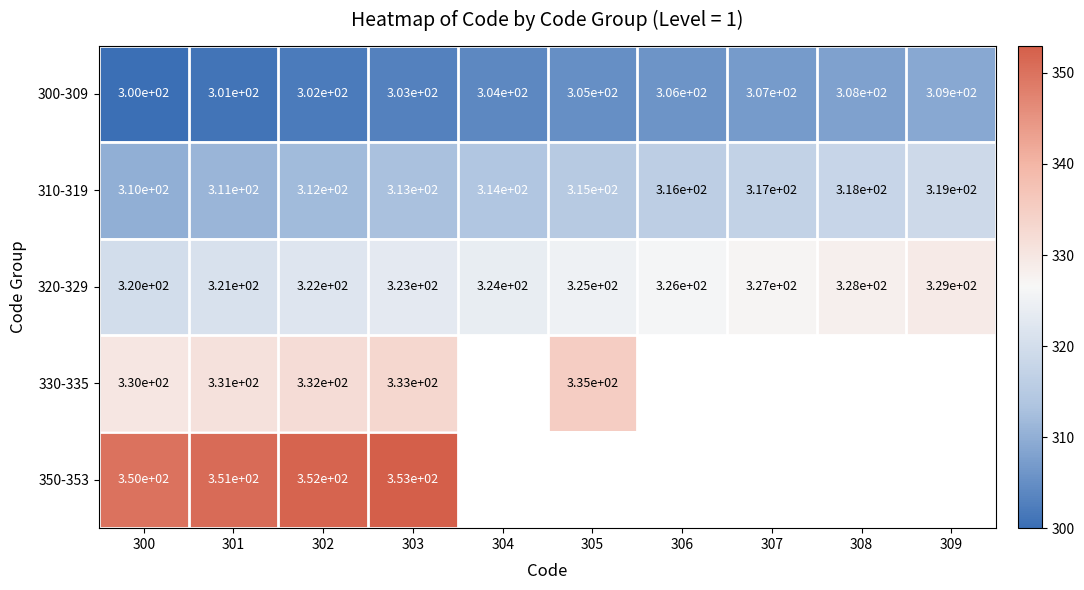

At how many categories does at least one series exceed 318?

10